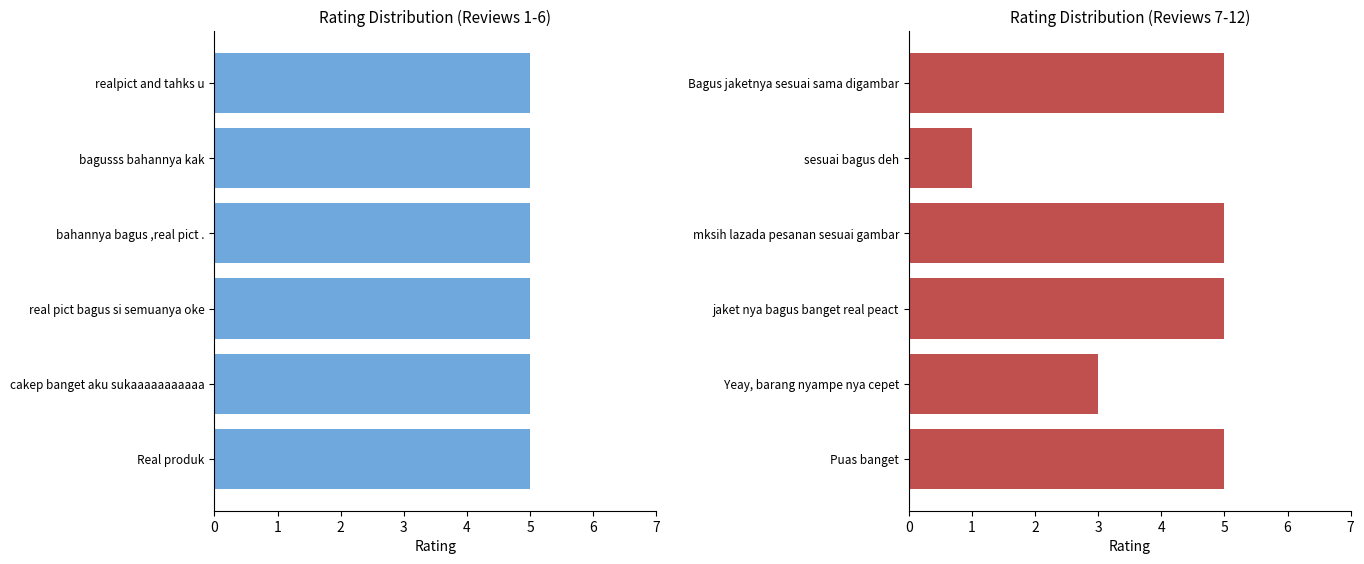

What is the smallest value displayed?

1